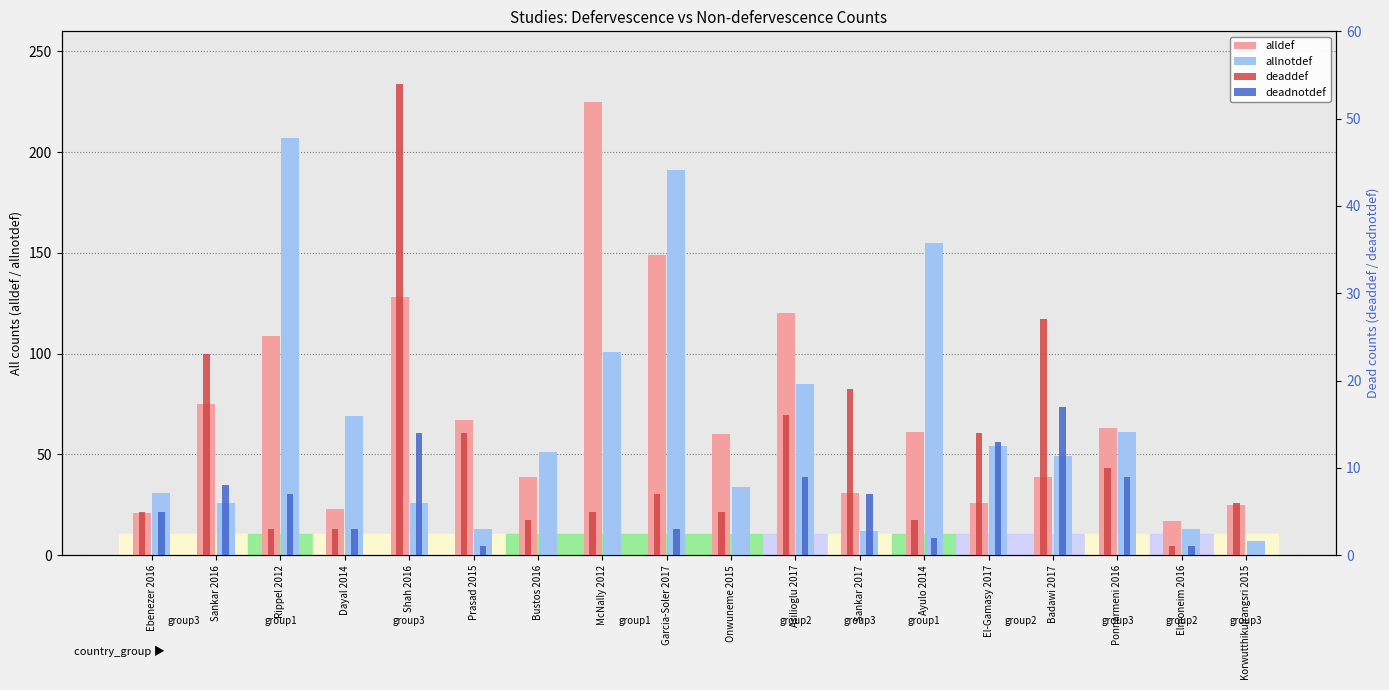

Which category has the lowest value in the deadnotdef series?

Bustos 2016